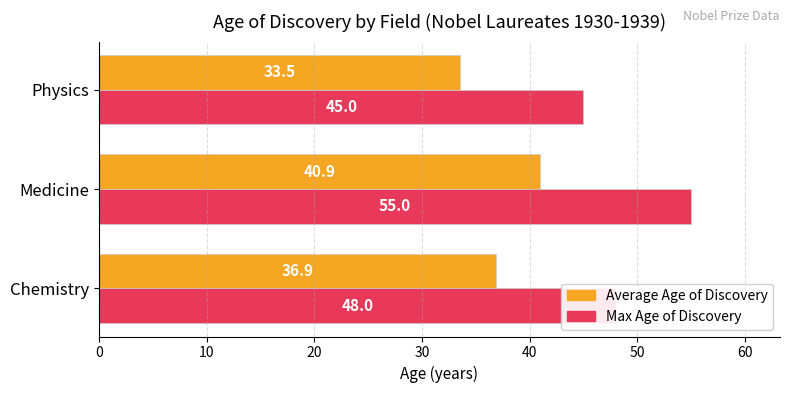

List the series in order of their peak value, highest first.

Max Age of Discovery, Average Age of Discovery